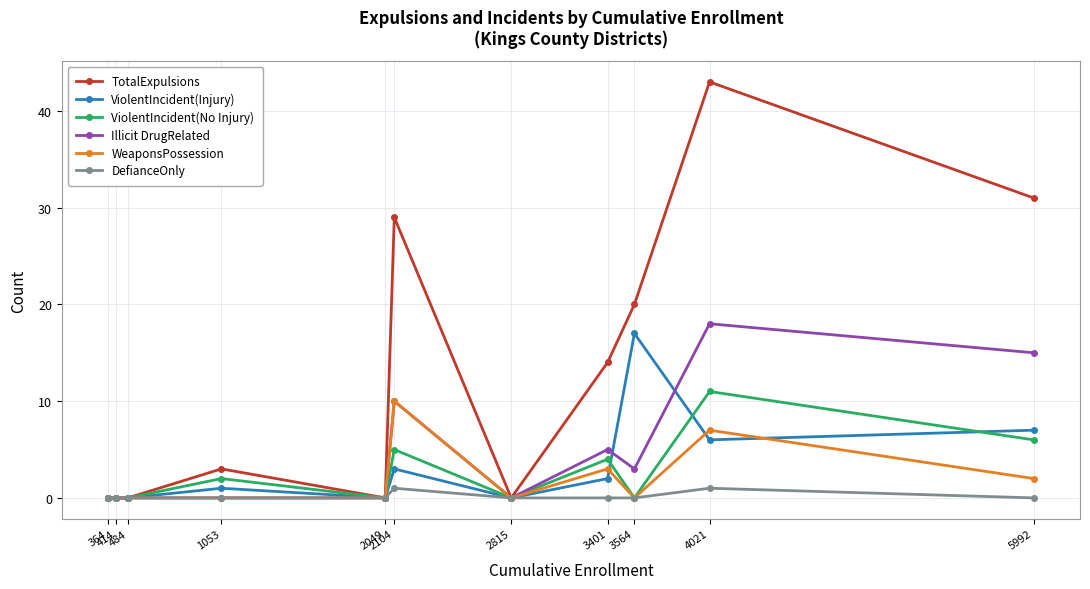

How many positive values does the WeaponsPossession series have?

4